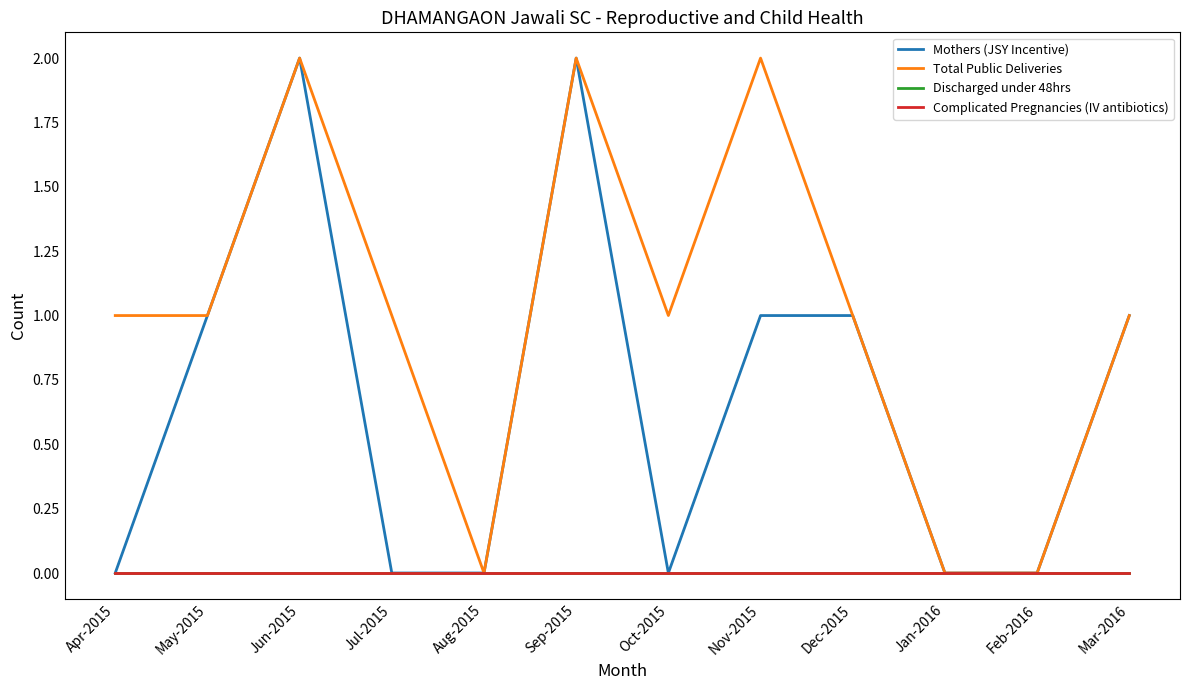

Does the chart display data point markers on the line(s)?

No